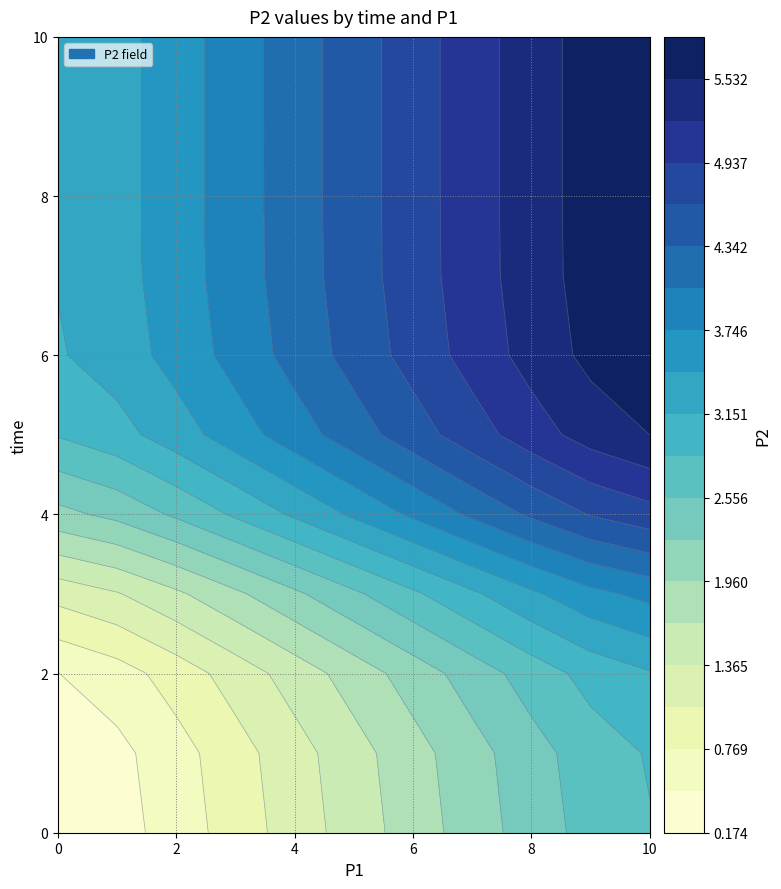

At how many categories does at least one series exceed 4?

6